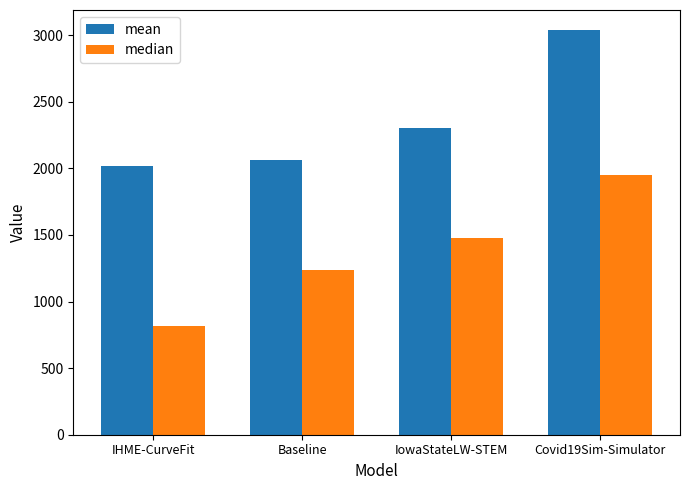

How many bars are there in each group?

2